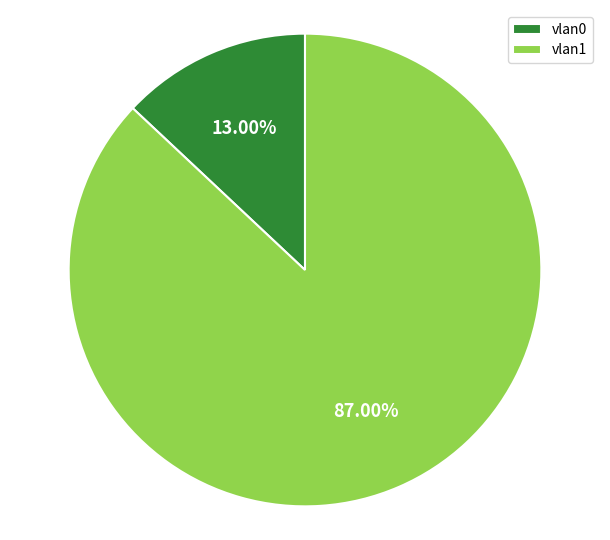

To the nearest percent, what portion does vlan0 represent?

13%